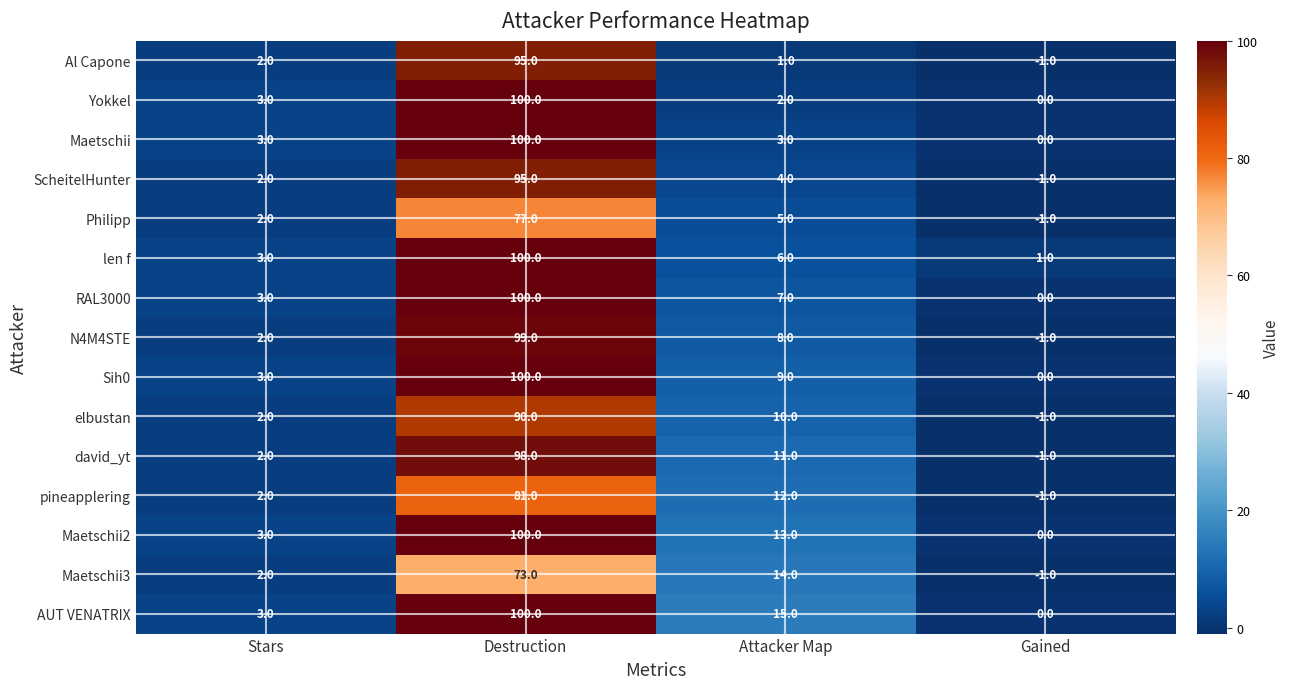

Is it true that Sih0 equals 9 at Attacker Map?

True